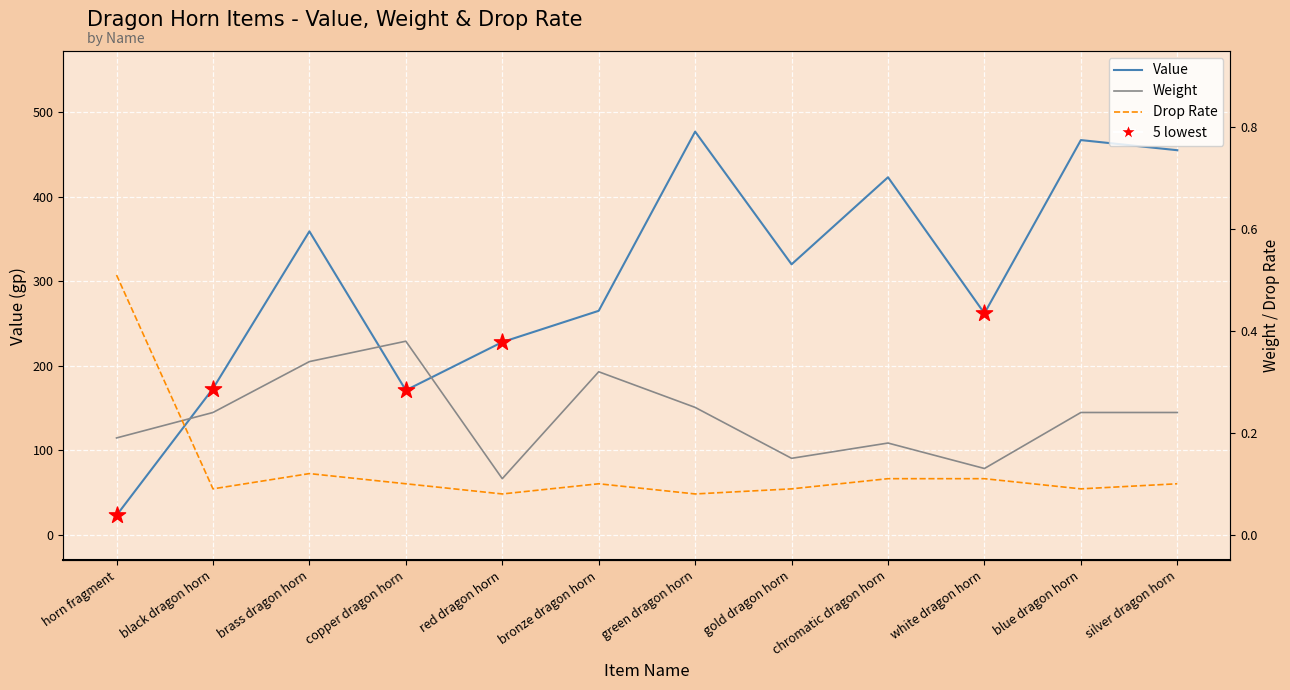

Is the value of Weight at brass dragon horn greater than the value of Value at green dragon horn?

No